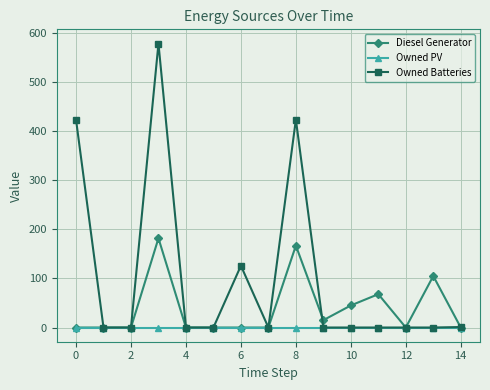

At how many categories does at least one series exceed 287?

3